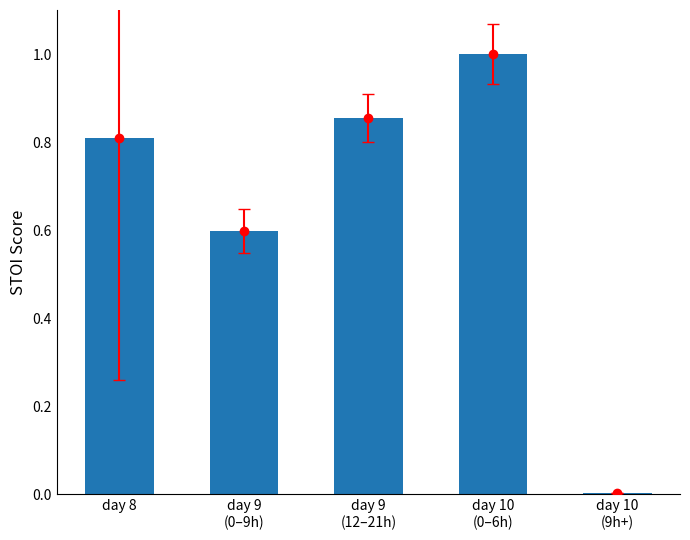

Is it true that the value at day 8 is 0.4?

False